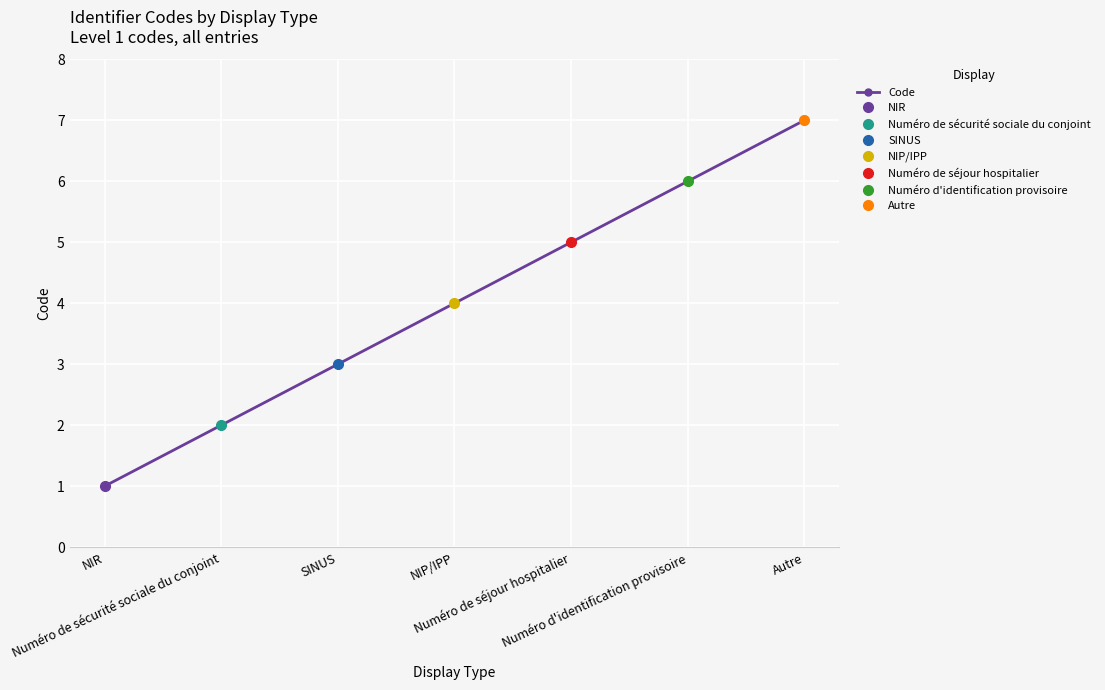

Which category has the highest value across all series?

Autre